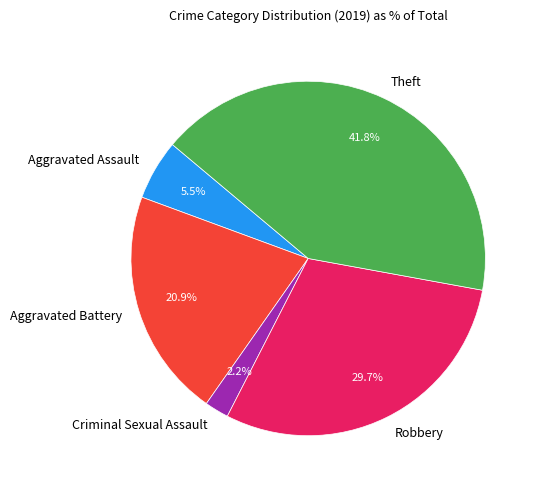

Does any single category account for the majority?

No